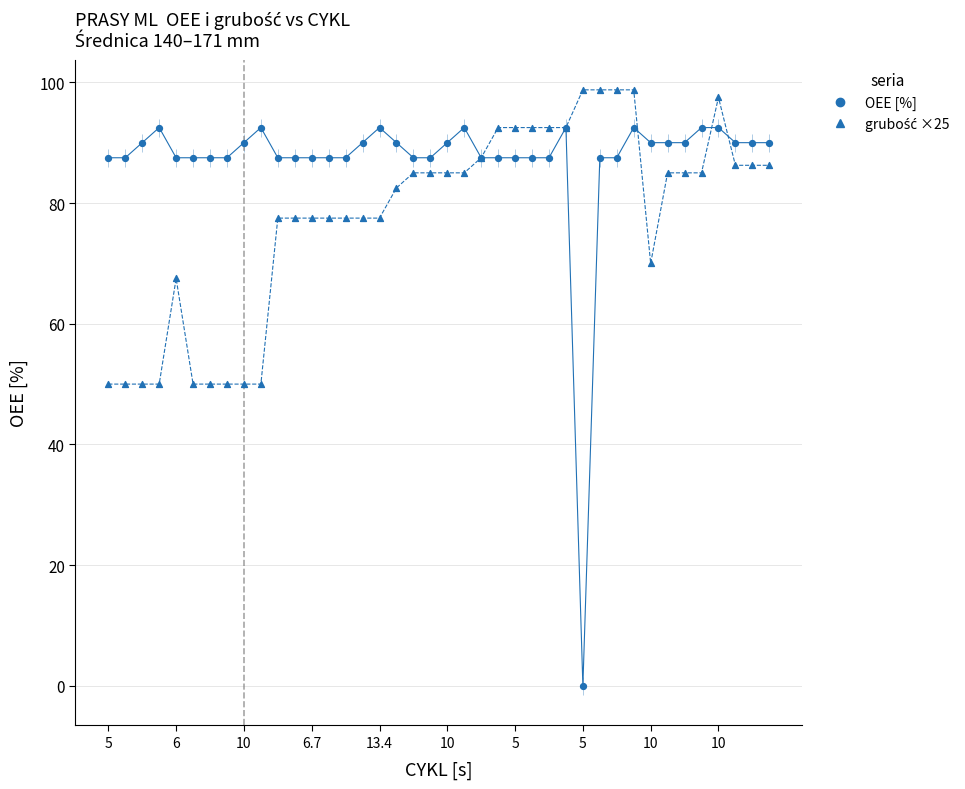

Which series reaches the minimum Y coordinate?

OEE [%]